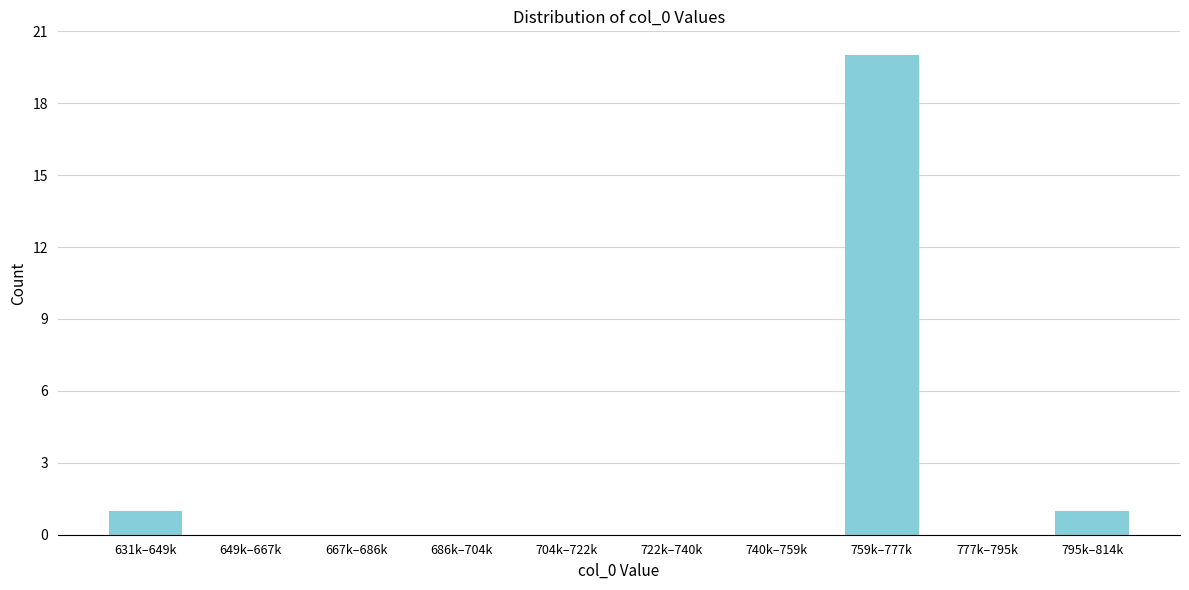

Reading left to right, transcribe all the data shown in this chart.

631k–649k=1	649k–667k=0	667k–686k=0	686k–704k=0	704k–722k=0	722k–740k=0	740k–759k=0	759k–777k=20	777k–795k=0	795k–814k=1